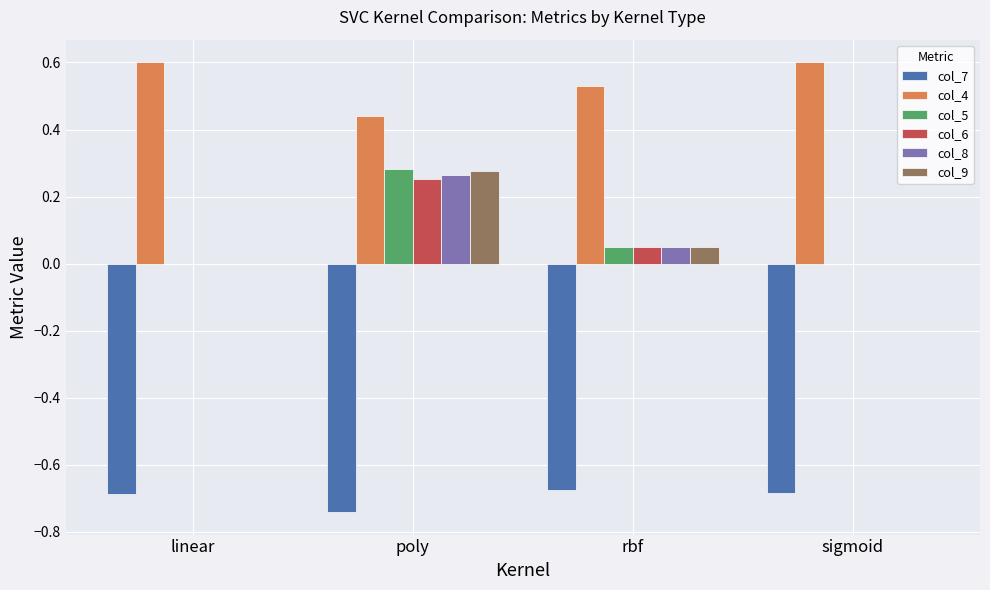

Which series changed the most between linear and poly?

col_5